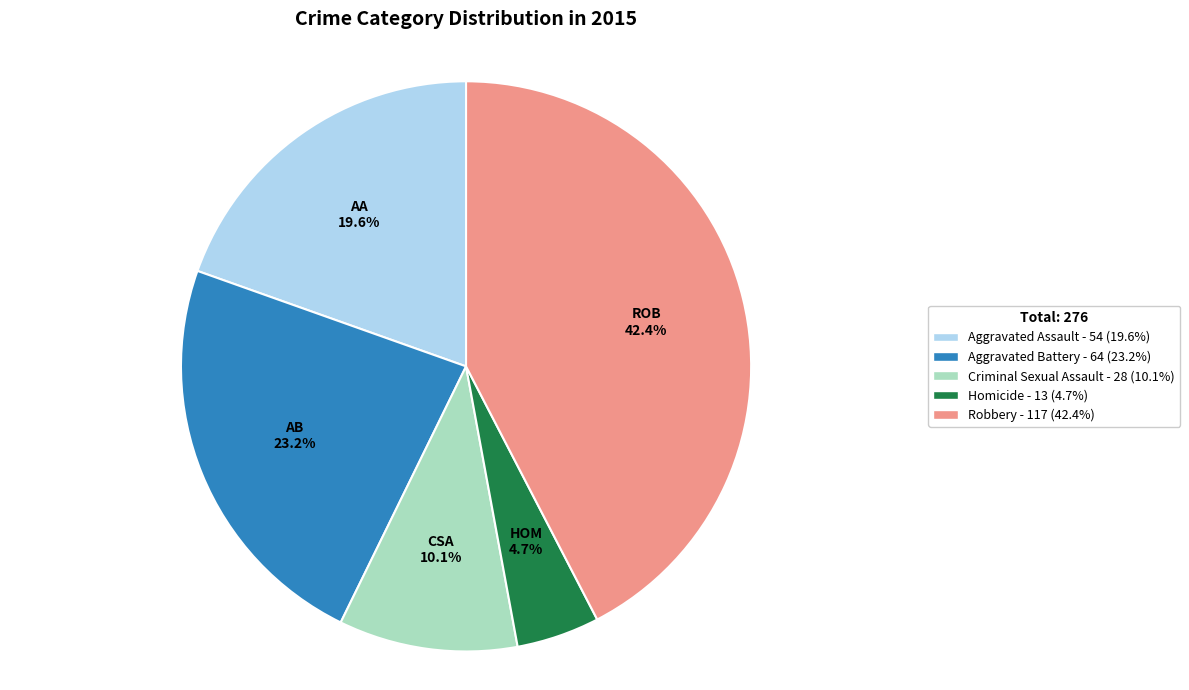

Count the number of slices in the pie.

5